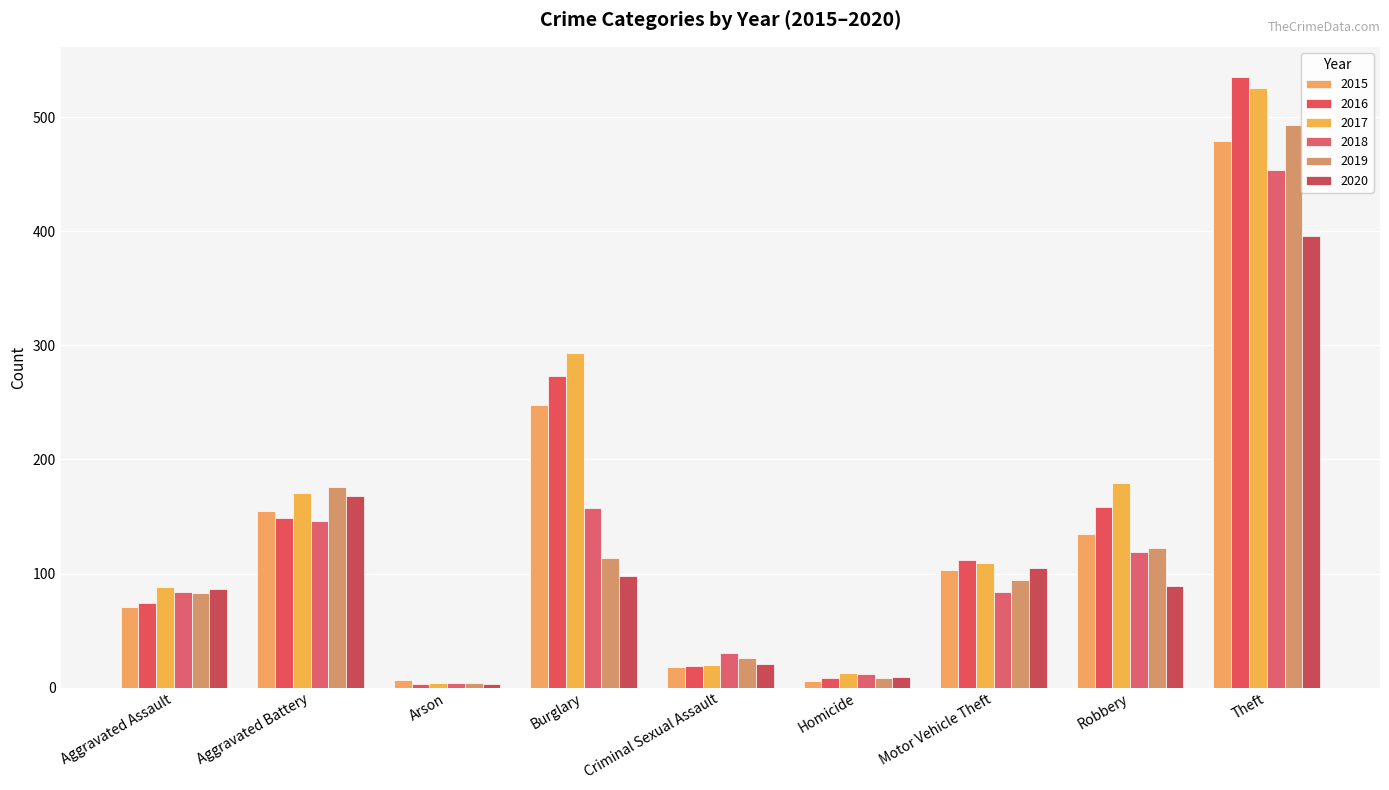

What is the sum of all 2015 values?

1222